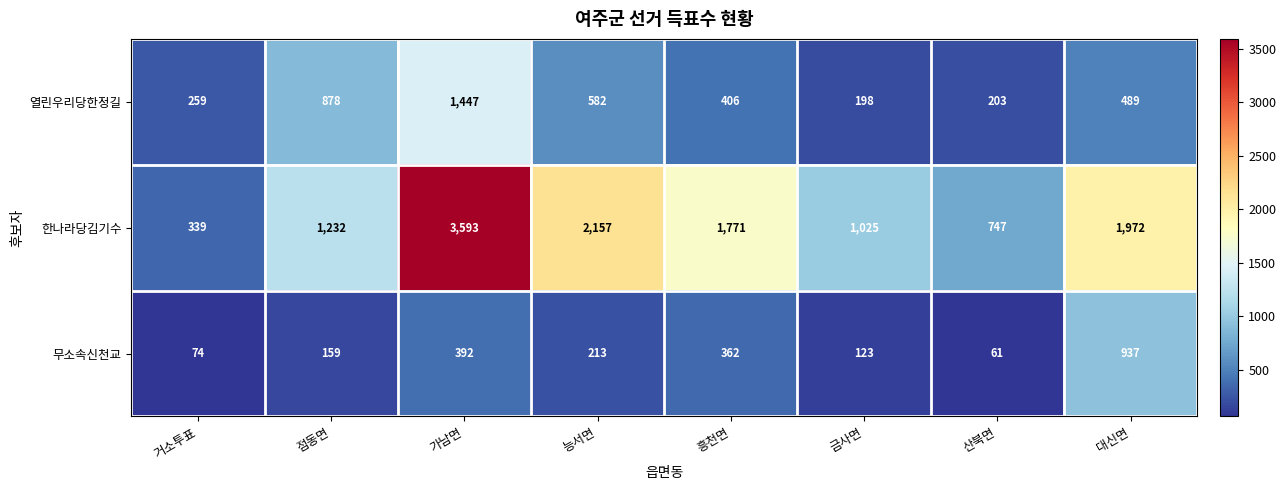

Between 흥천면 and 대신면, which series saw the biggest shift?

무소속신천교